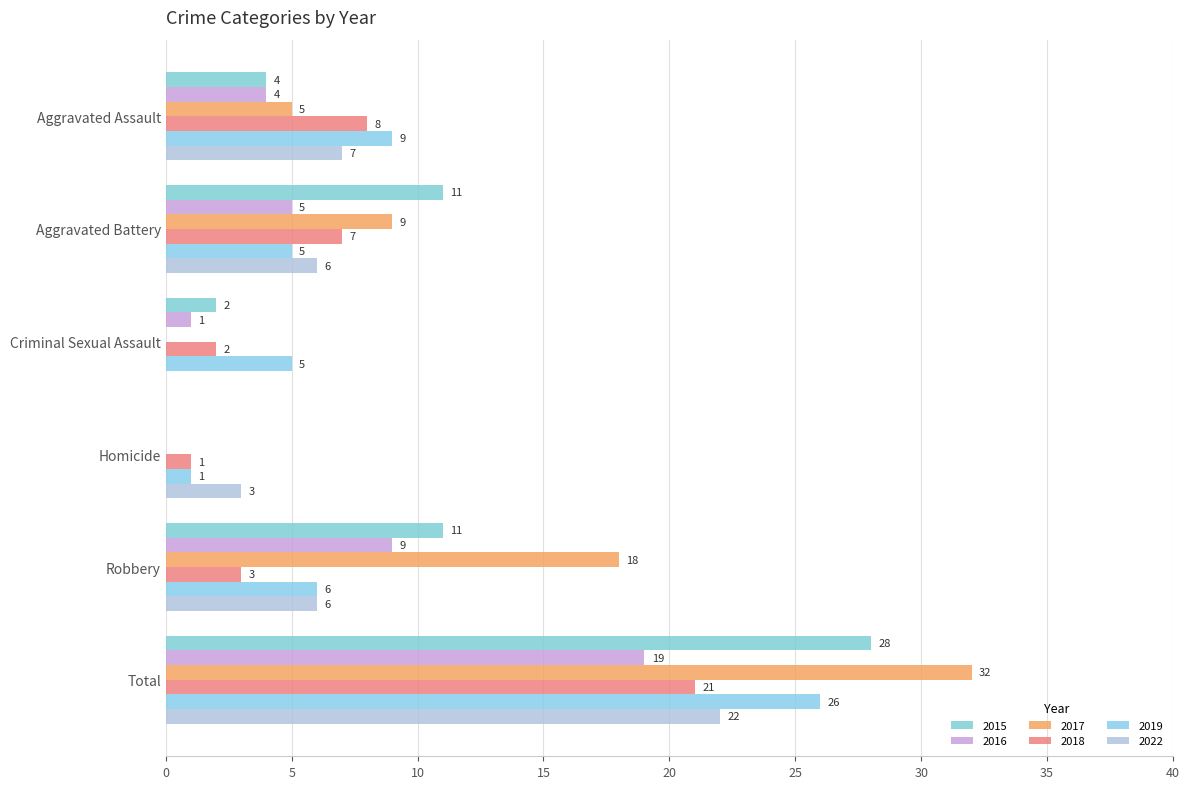

Reading left to right, extract all data points from this chart.

2015: Aggravated Assault=4	Aggravated Battery=11	Criminal Sexual Assault=2	Homicide=0	Robbery=11	Total=28
2016: Aggravated Assault=4	Aggravated Battery=5	Criminal Sexual Assault=1	Homicide=0	Robbery=9	Total=19
2017: Aggravated Assault=5	Aggravated Battery=9	Criminal Sexual Assault=0	Homicide=0	Robbery=18	Total=32
2018: Aggravated Assault=8	Aggravated Battery=7	Criminal Sexual Assault=2	Homicide=1	Robbery=3	Total=21
2019: Aggravated Assault=9	Aggravated Battery=5	Criminal Sexual Assault=5	Homicide=1	Robbery=6	Total=26
2022: Aggravated Assault=7	Aggravated Battery=6	Criminal Sexual Assault=0	Homicide=3	Robbery=6	Total=22